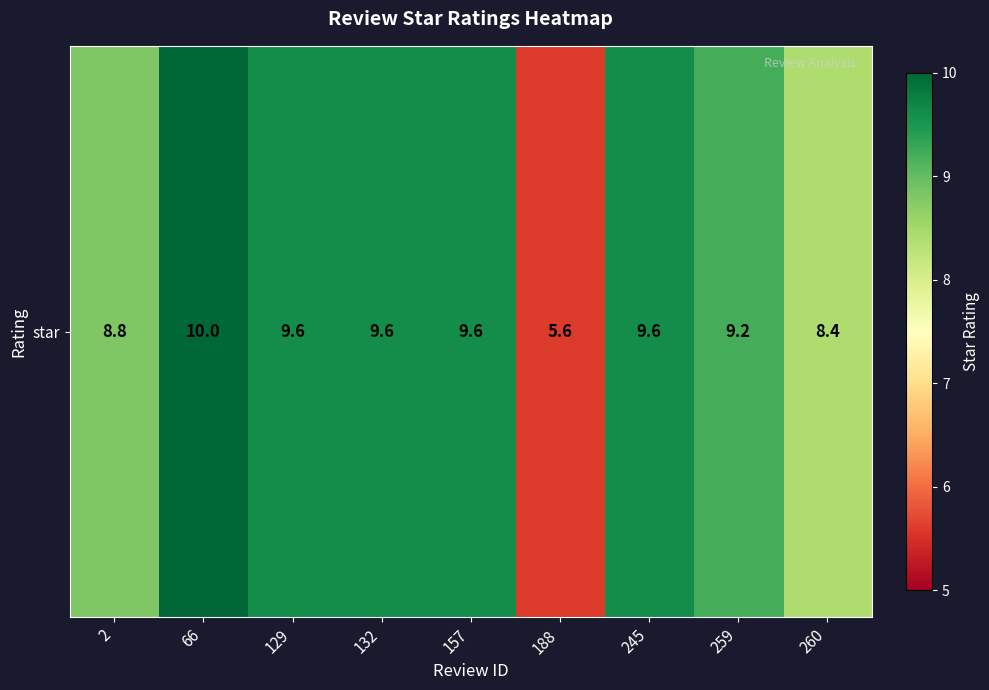

At which label is the value closest to 7?

188